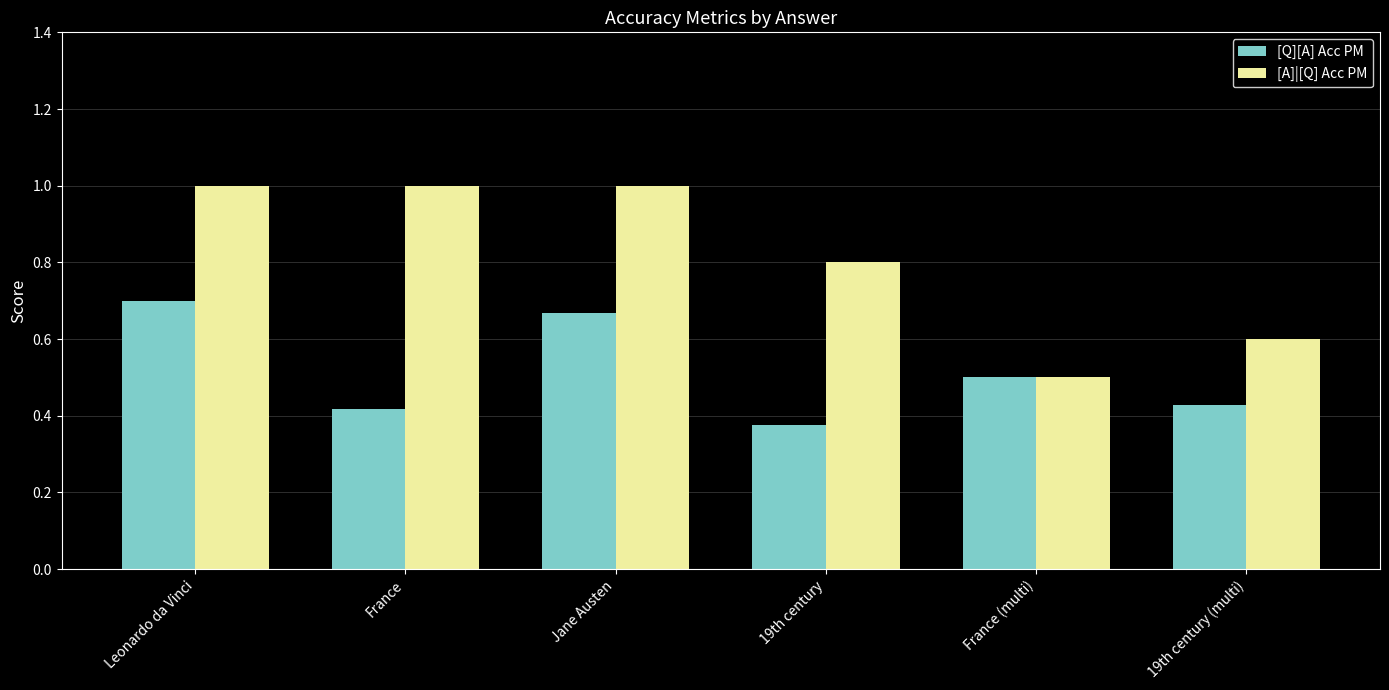

At which label does [Q][A] Acc PM reach its peak?

Leonardo da Vinci